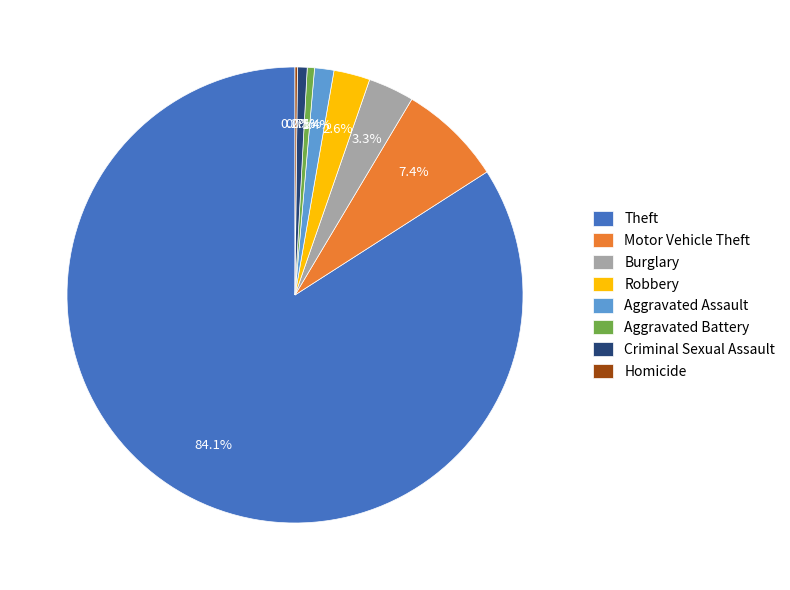

What is the largest slice in the pie chart?

Theft